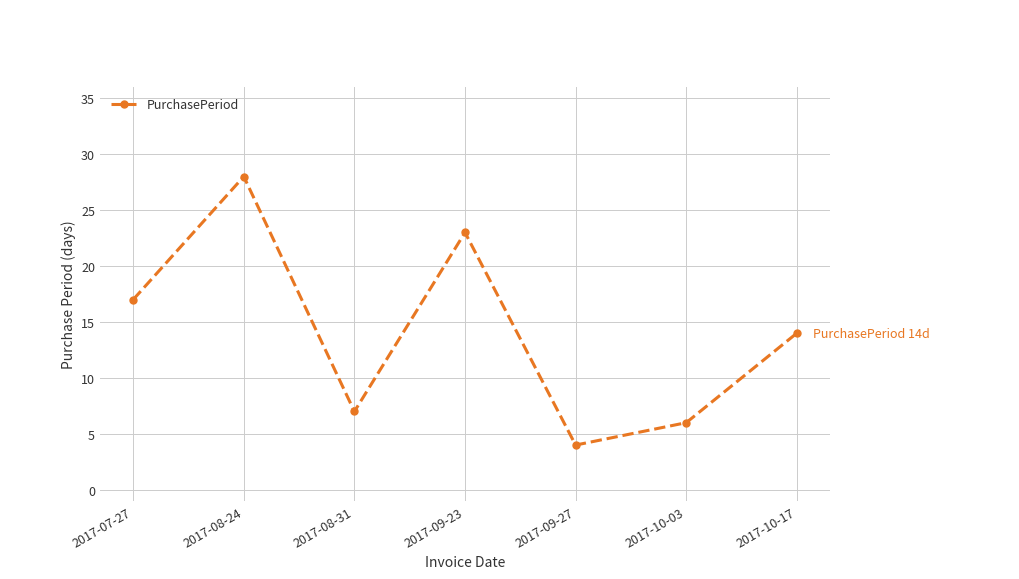

How many data points does each series have?

7